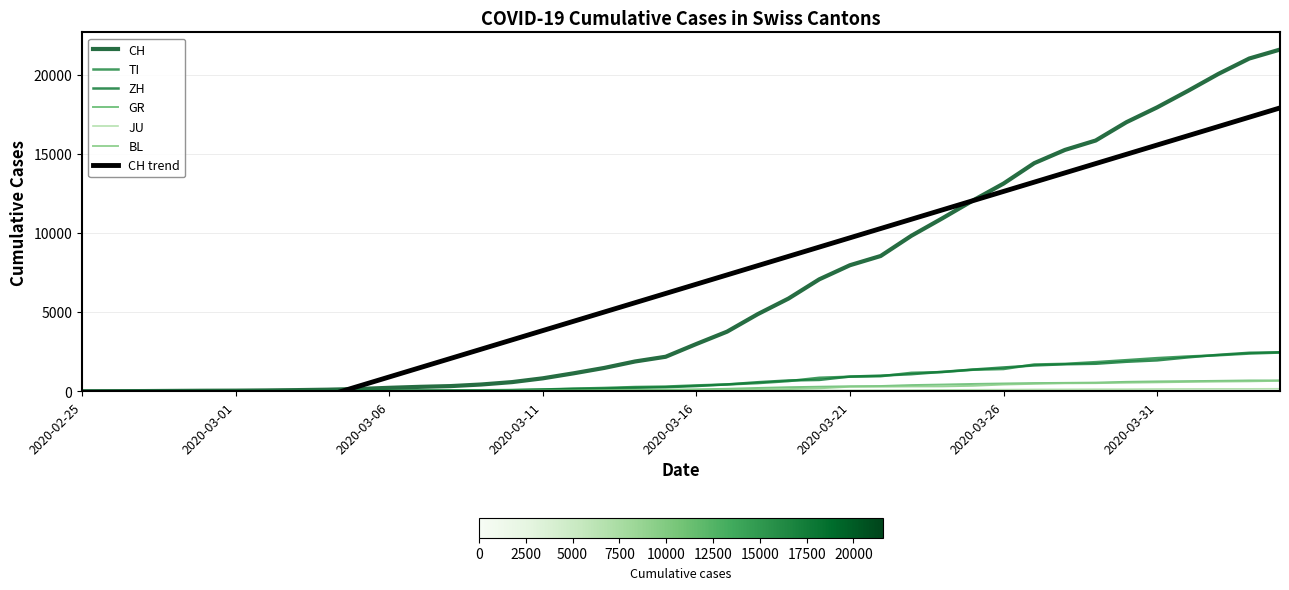

How many data points does each series have?

40